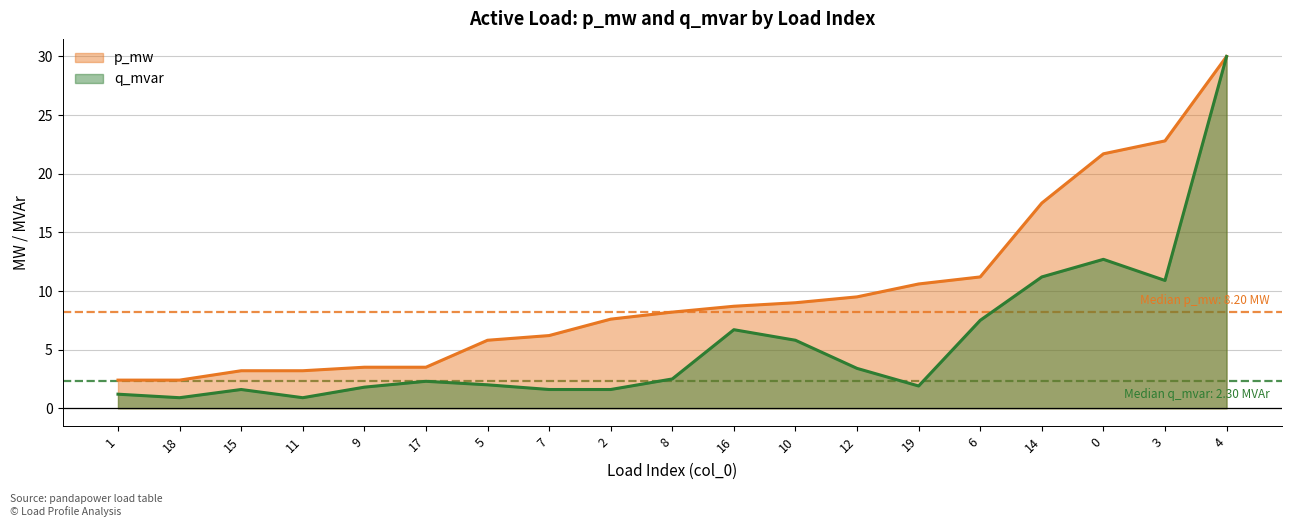

Which series has the largest total across all categories?

p_mw